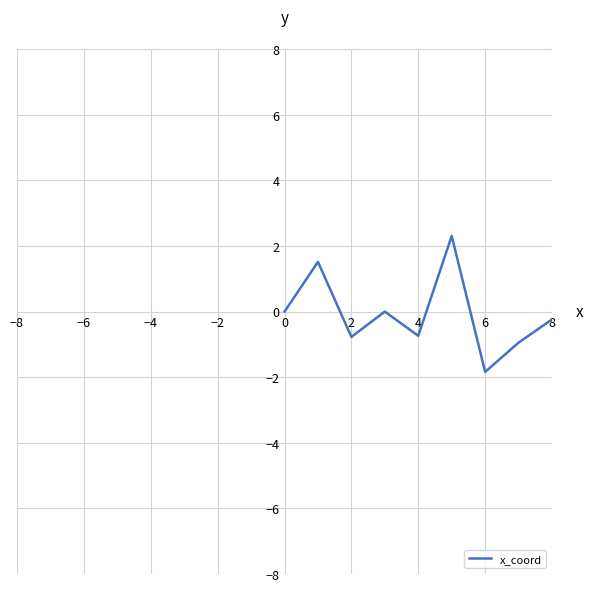

What is the smallest value displayed?

-1.8